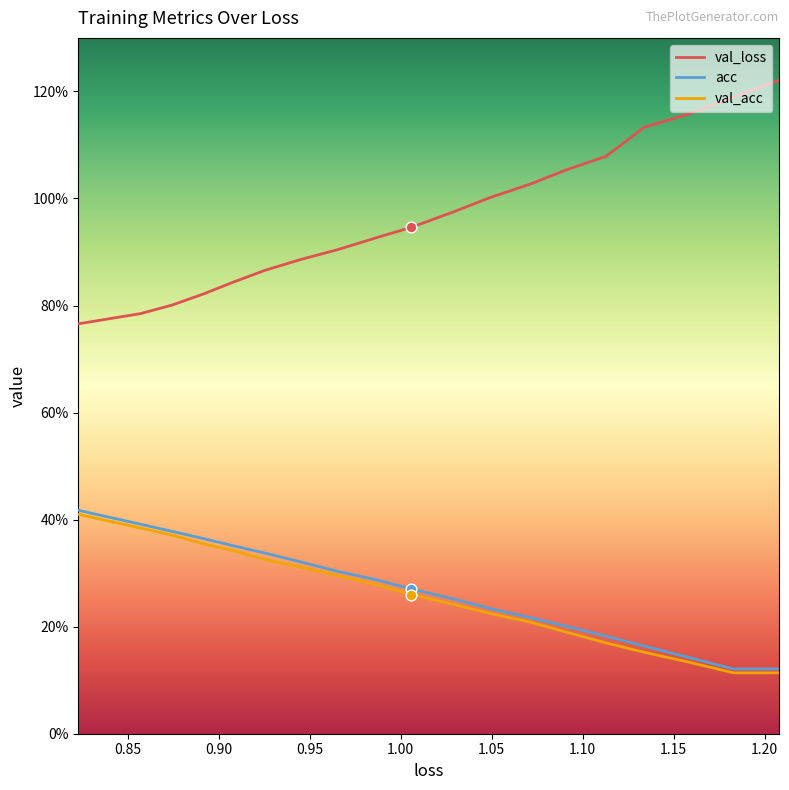

Which series has the largest total across all categories?

val_loss